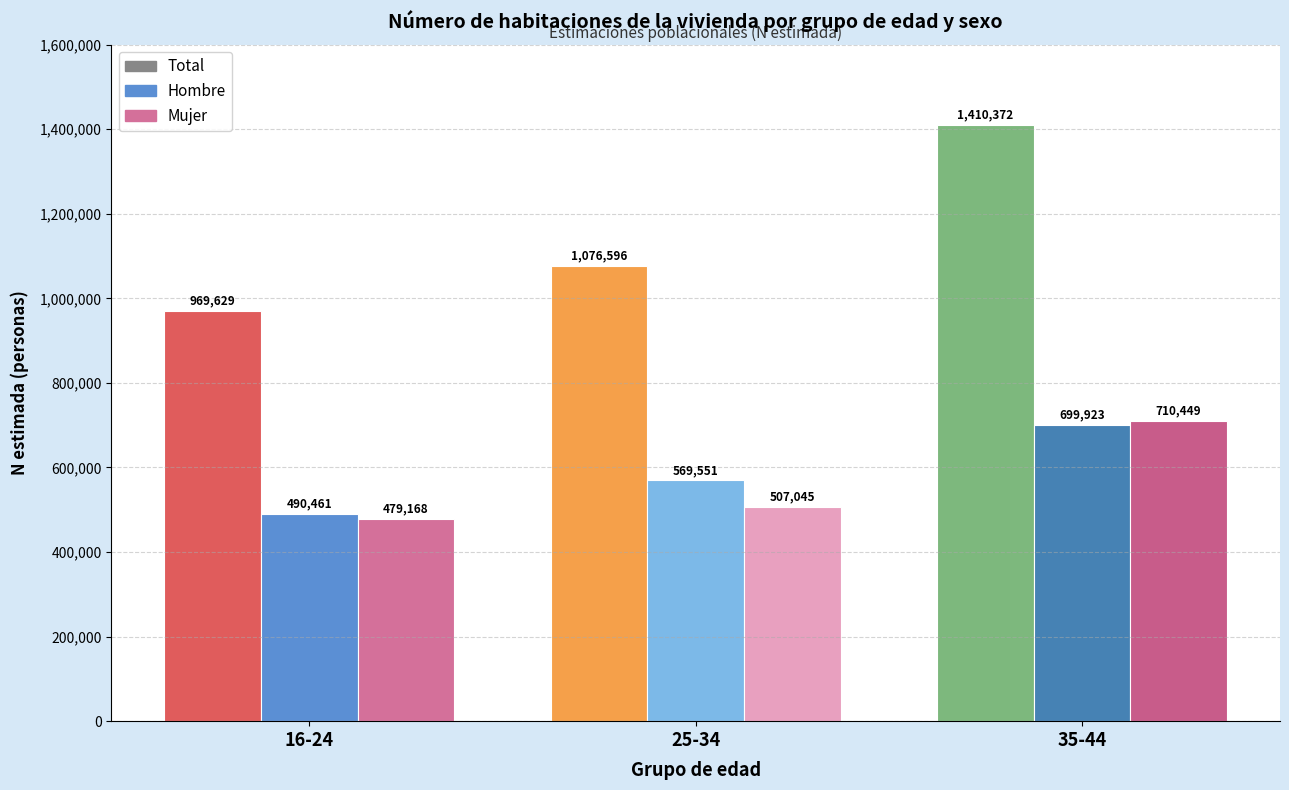

The N estimada Mujer series shows 507045 at 25-34. True or false?

True